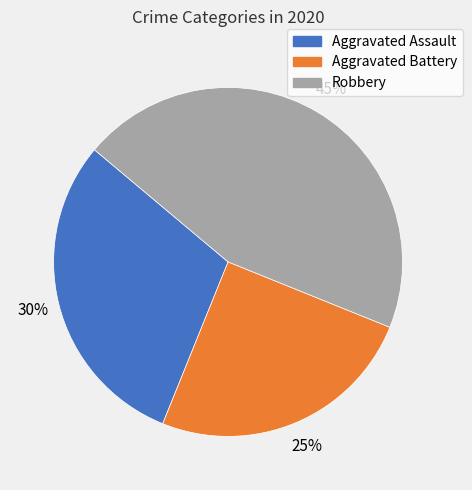

To the nearest percent, what portion does Aggravated Assault represent?

30%